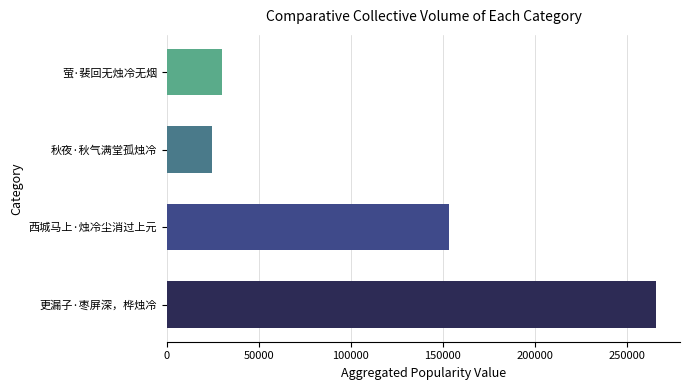

Is it true that the value at 西城马上·烛冷尘消过上元 is 207833?

False